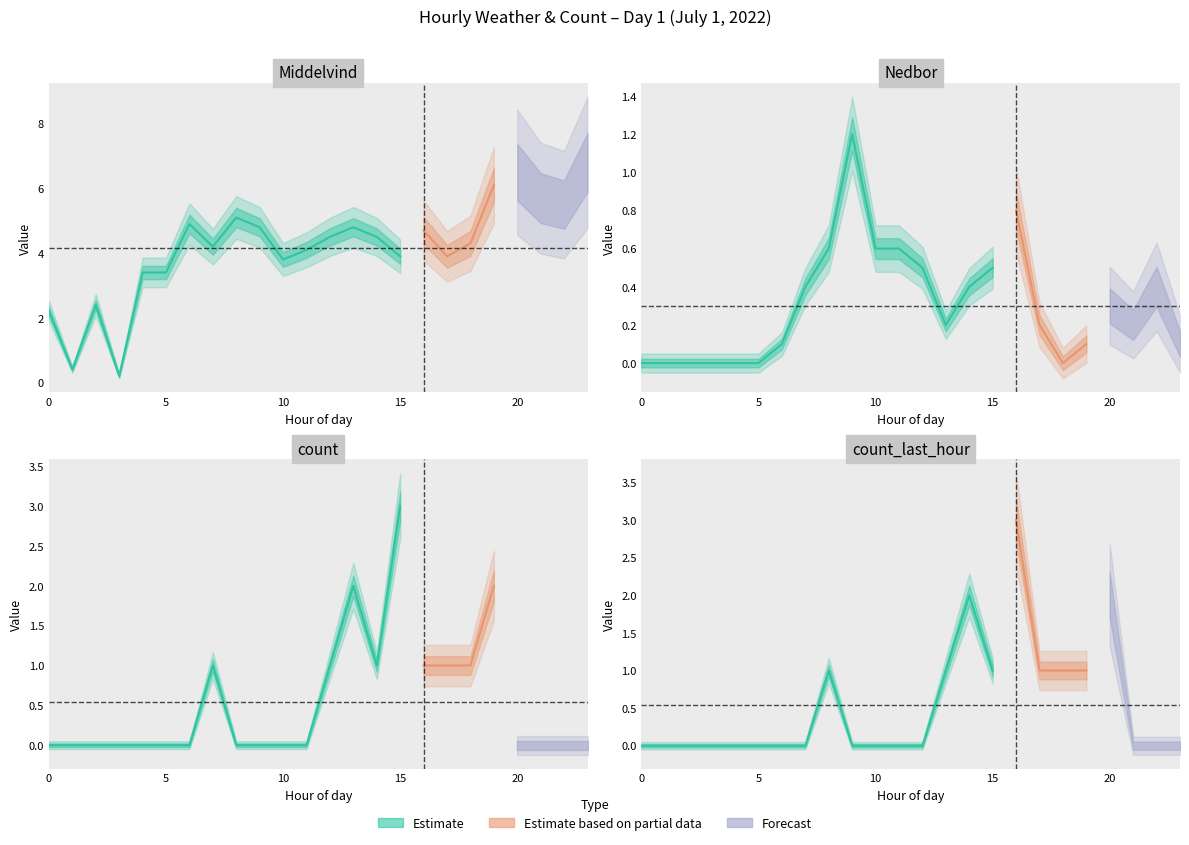

Where is the first local minimum for Middelvind?

1